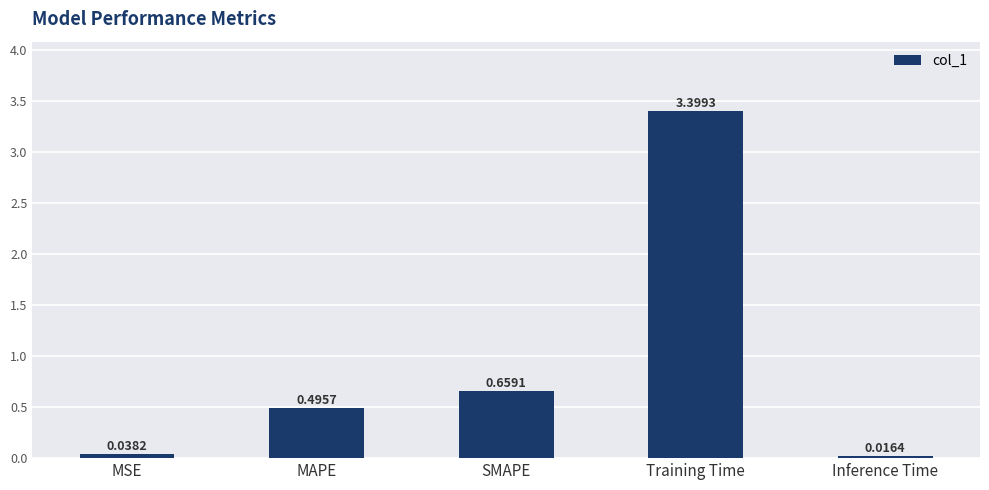

The value at SMAPE is 0.4. True or false?

False